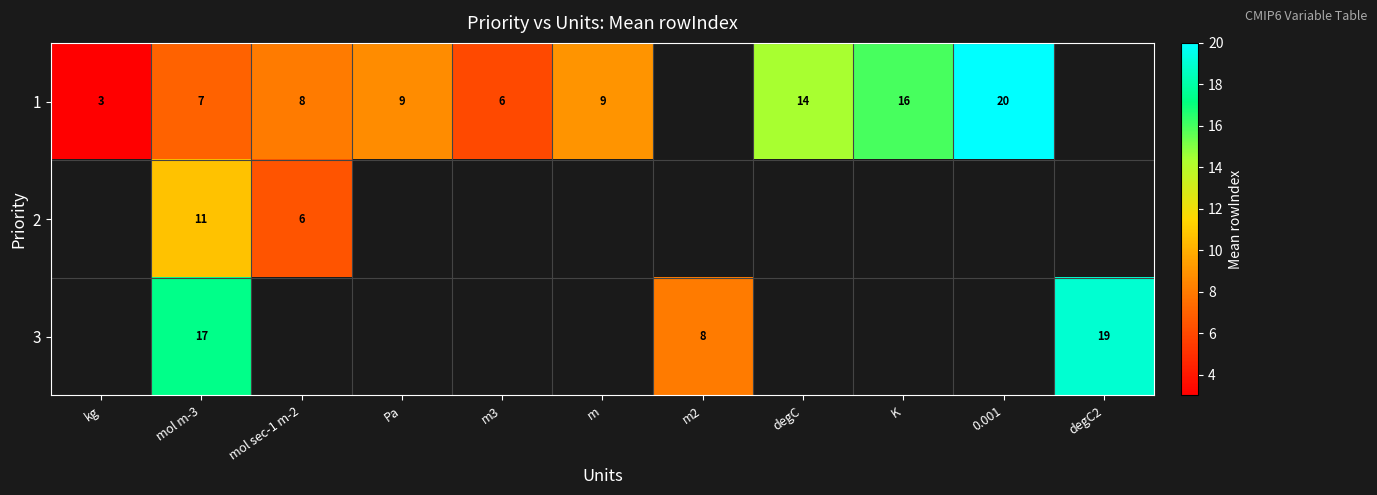

Between mol sec-1 m-2 and Pa, which is larger?

Pa